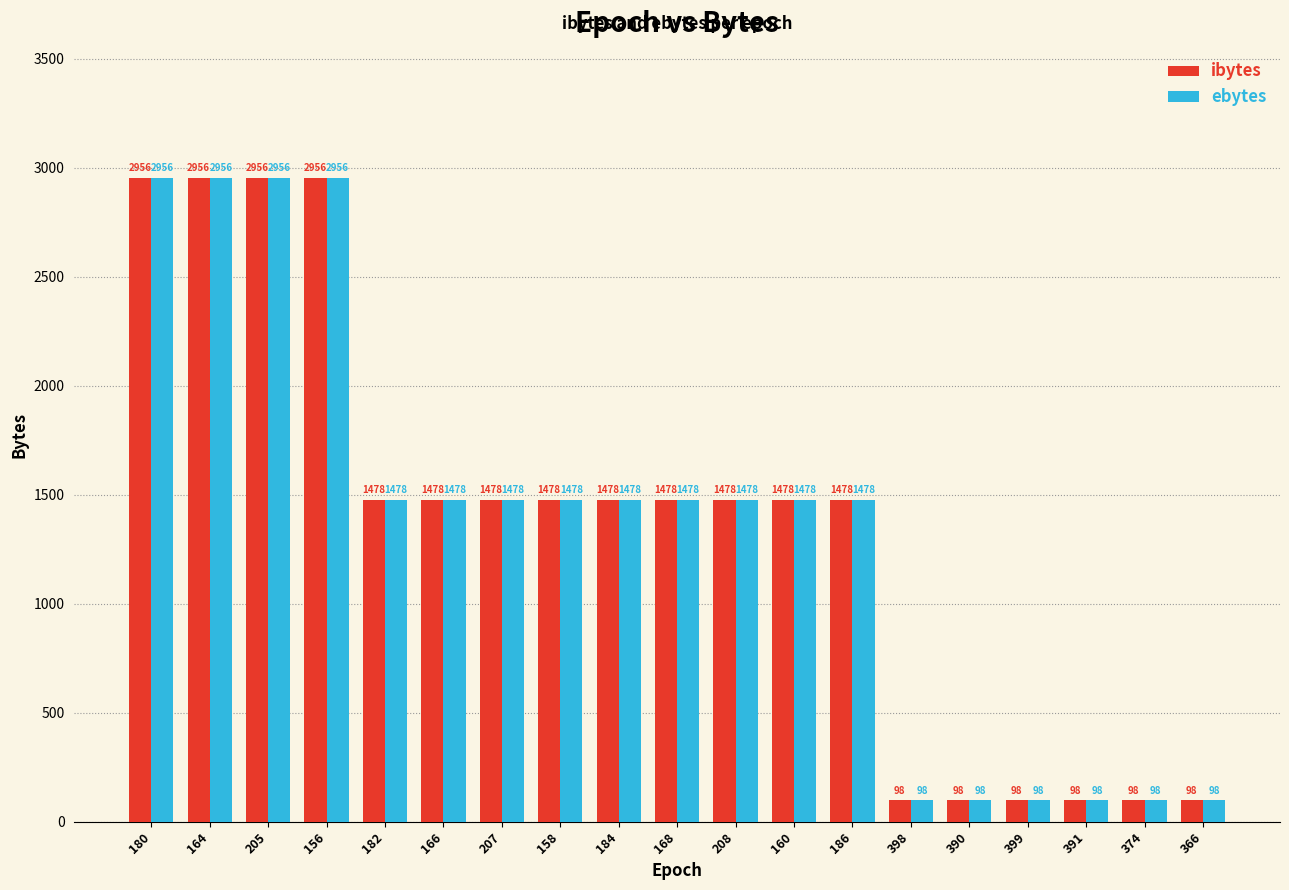

What are all the series names shown in the legend?

ibytes, ebytes